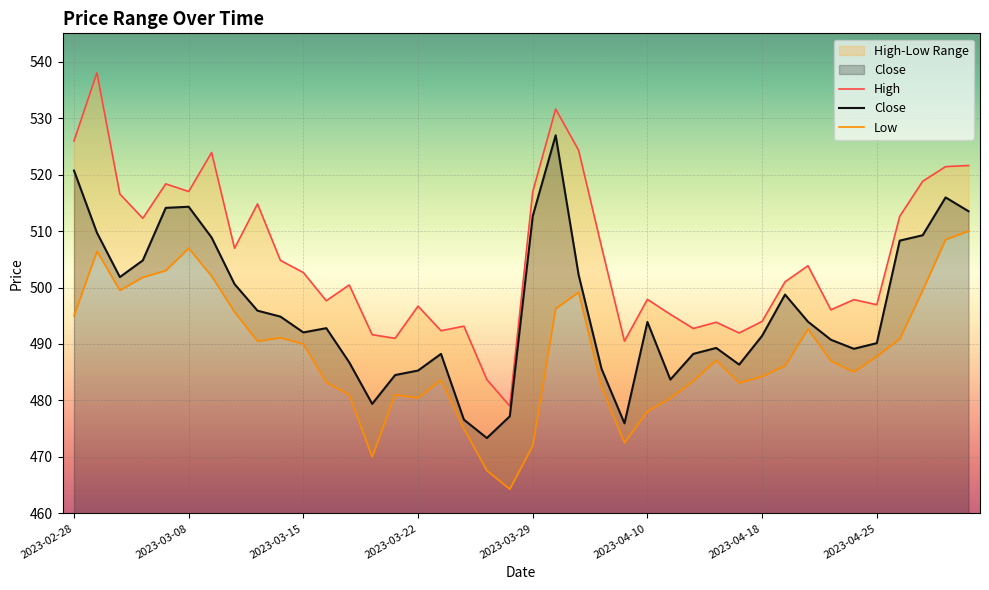

True or false: Low and High cross at least once.

False